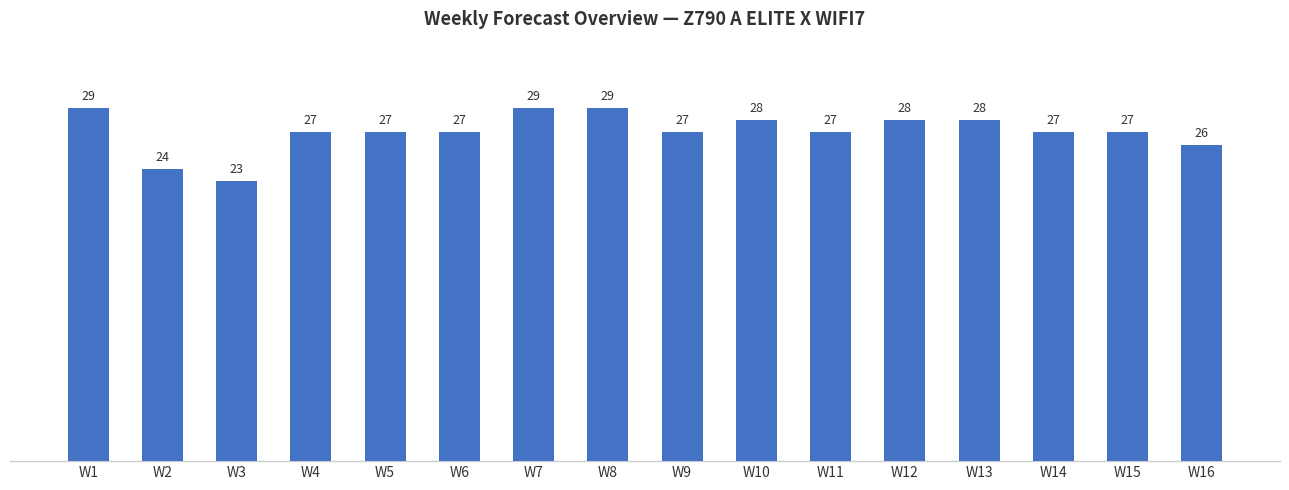

What is the difference between the values at W7 and W12?

1